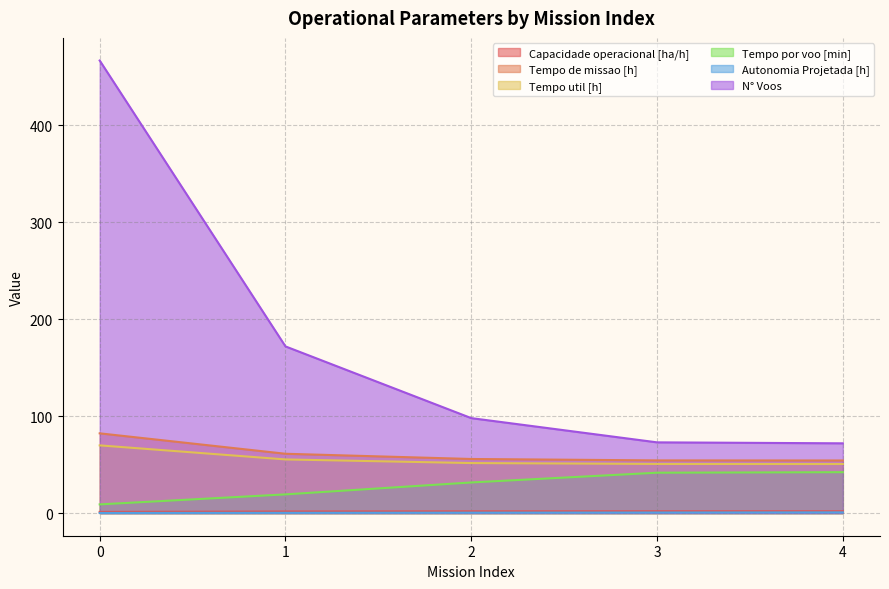

What is the maximum value for Tempo de missao [h]?

82.3